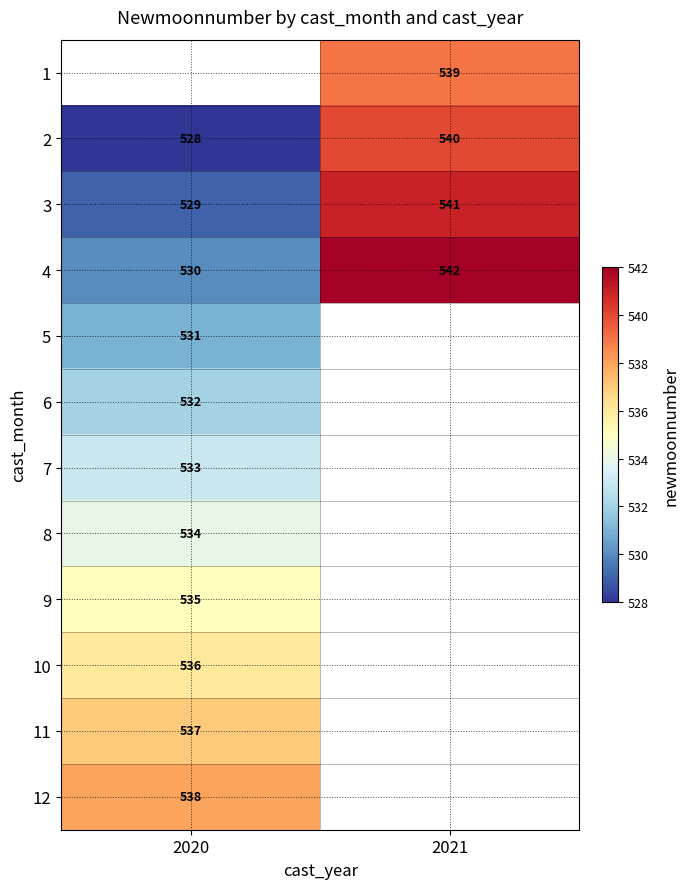

The 2 series shows 306 at 2020. True or false?

False